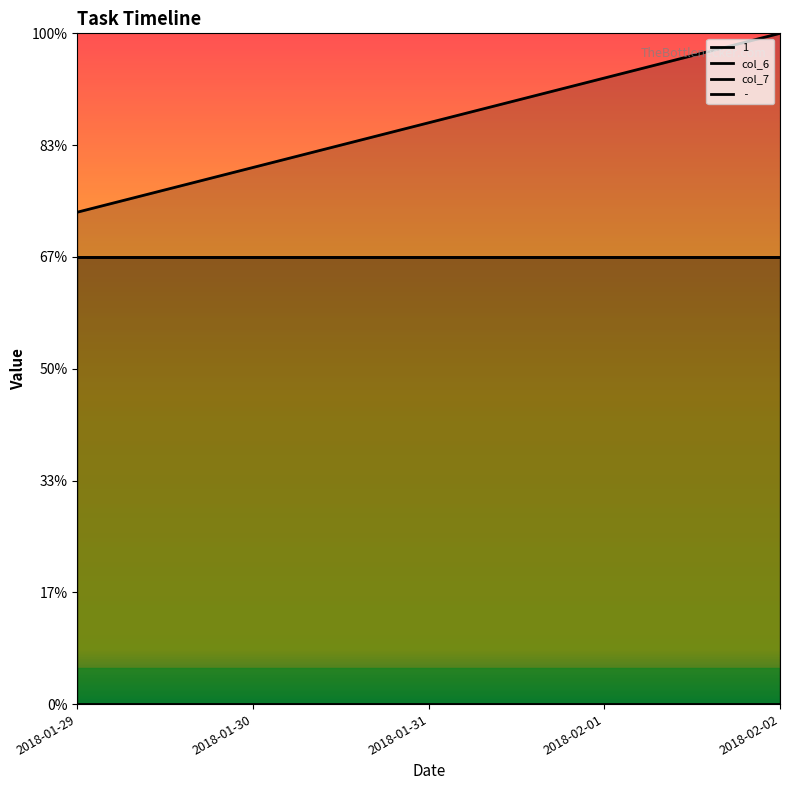

How many distinct data groups are displayed?

4